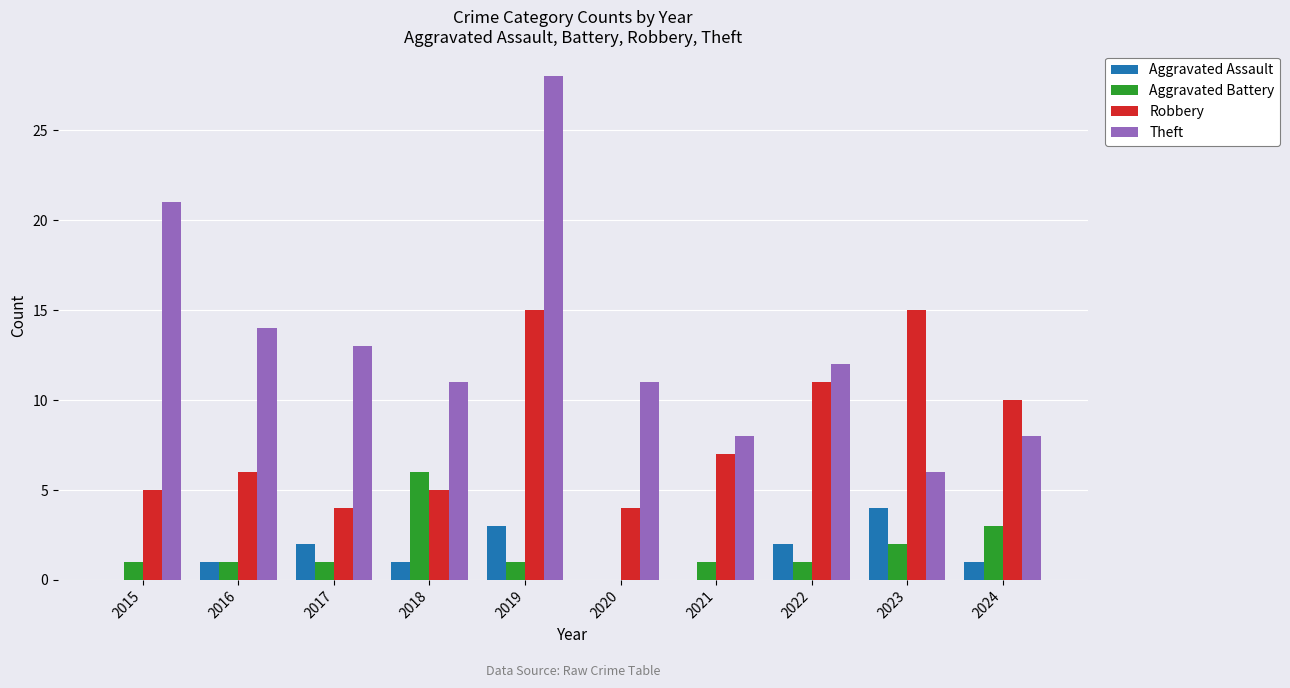

Which series has the largest total across all categories?

Theft